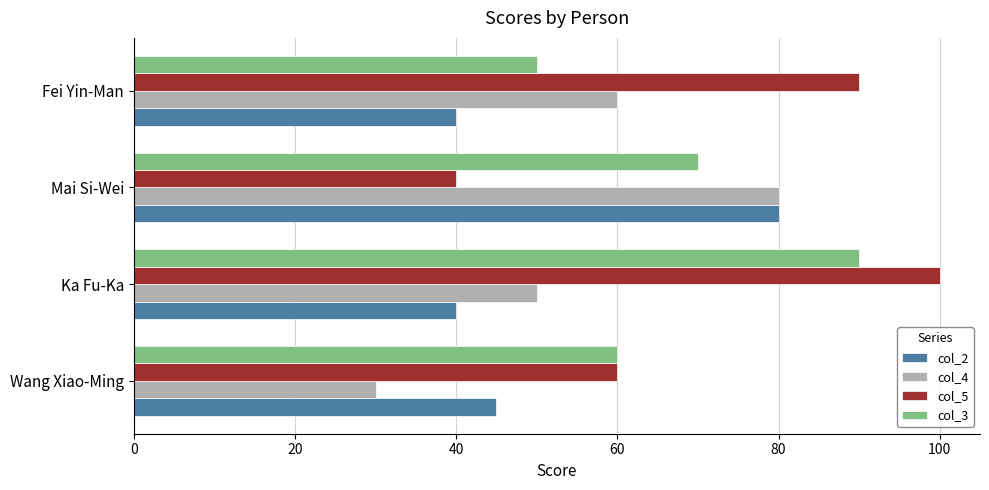

What is the difference between the second highest and second lowest values in the col_3 series?

10